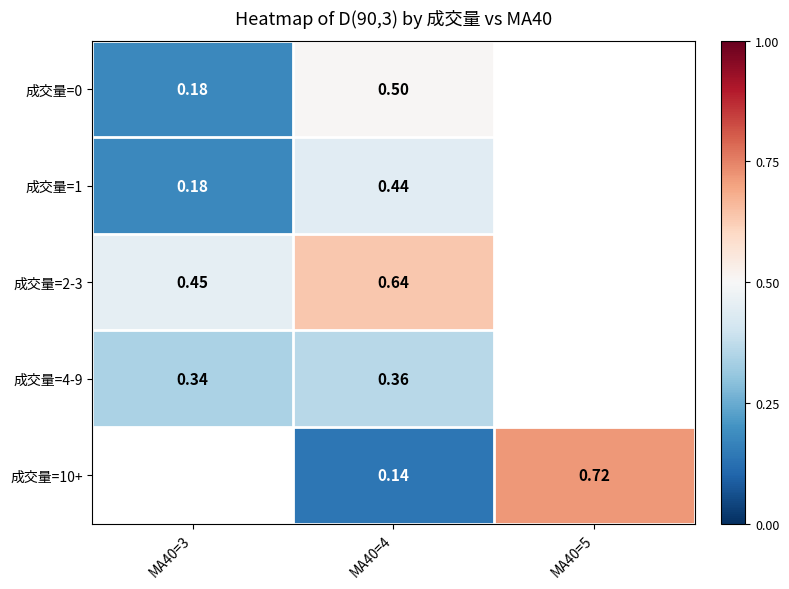

What is the difference between the highest and lowest values at MA40=4?

0.5